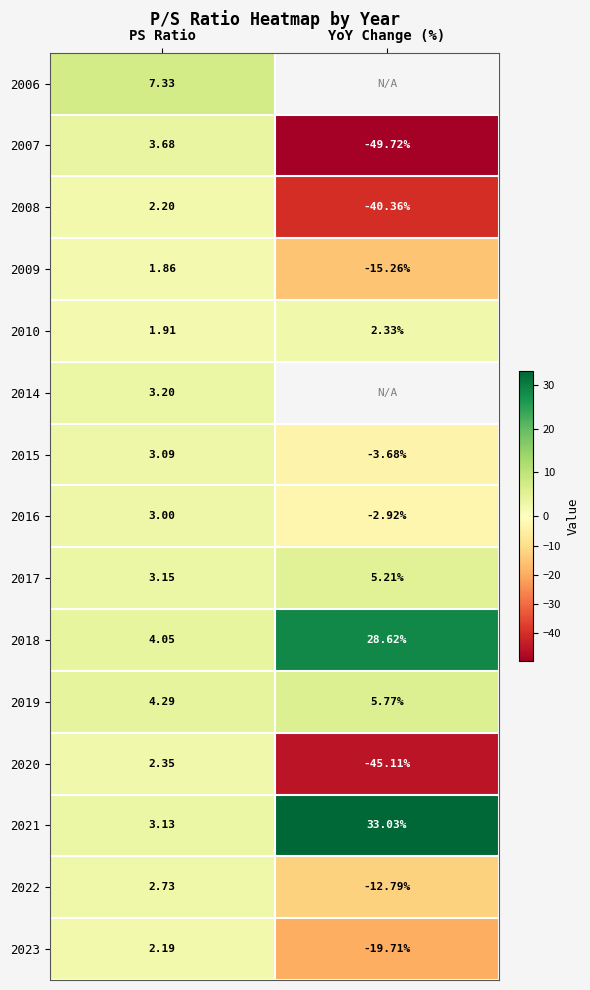

Rank the categories by 2010 value from lowest to highest.

PS Ratio, YoY Change (%)